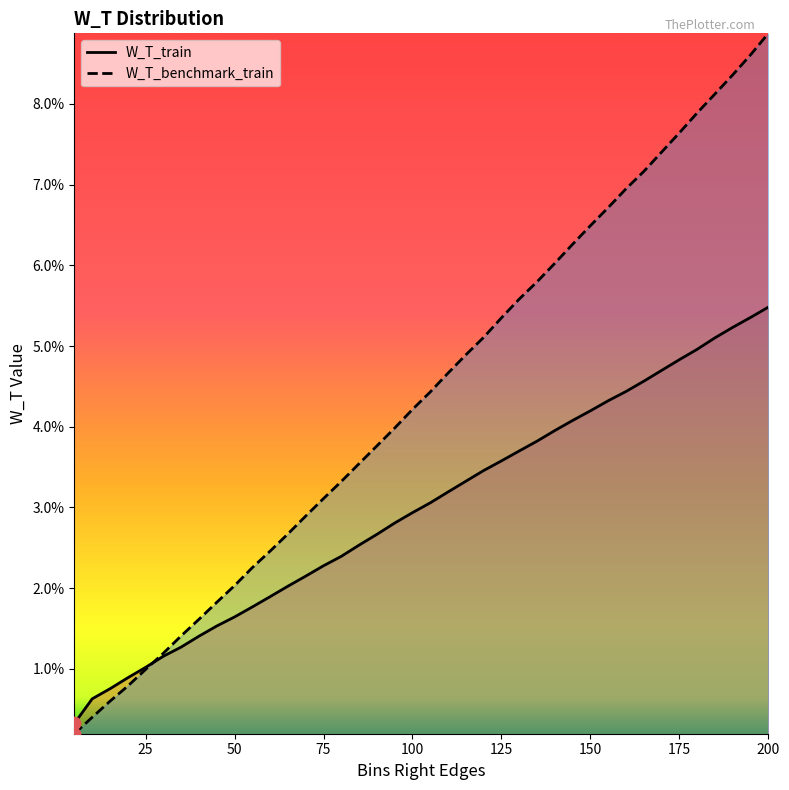

Which series has the widest spread of Y values?

W_T_benchmark_train